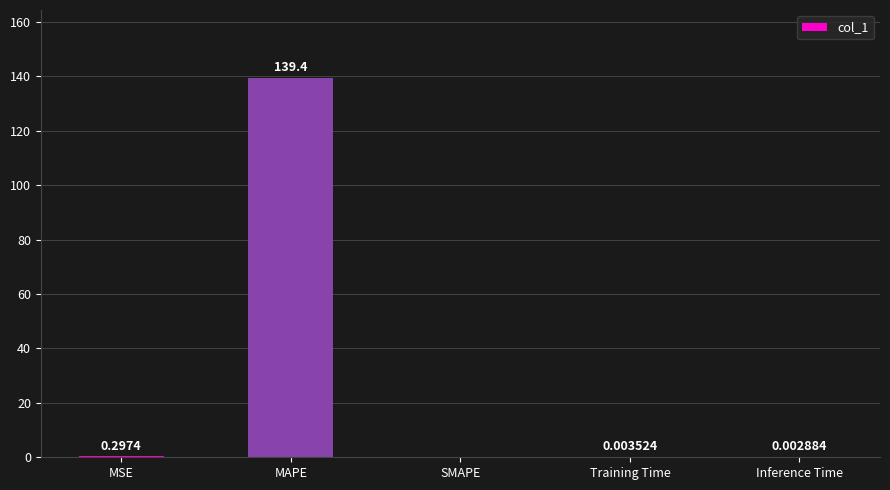

What is the sum of all values?

139.7